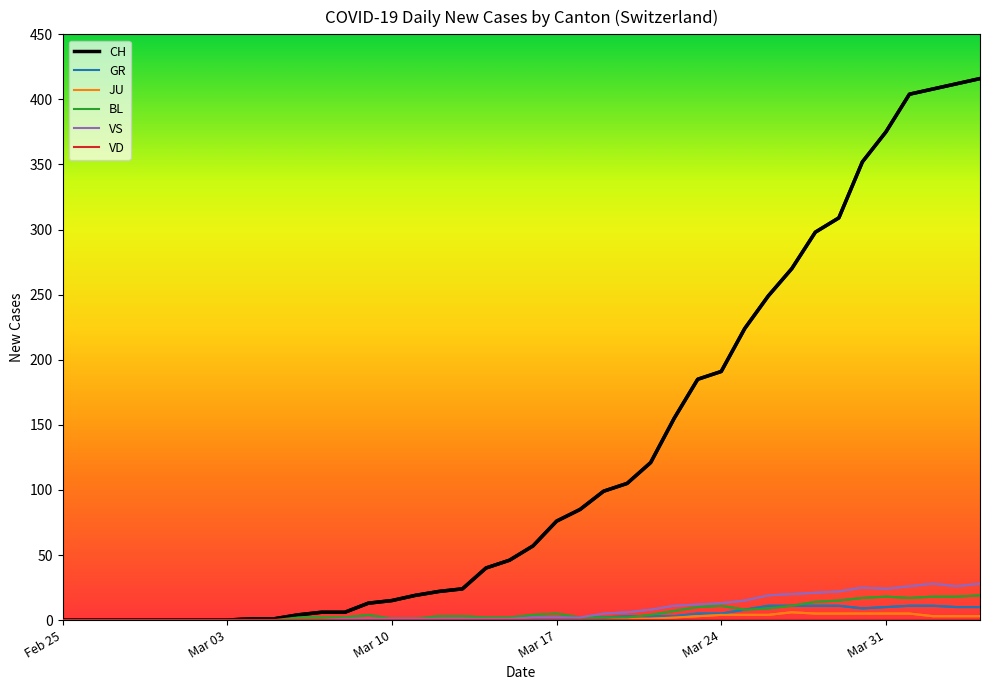

Which label corresponds to the smallest value in the chart?

Feb 25